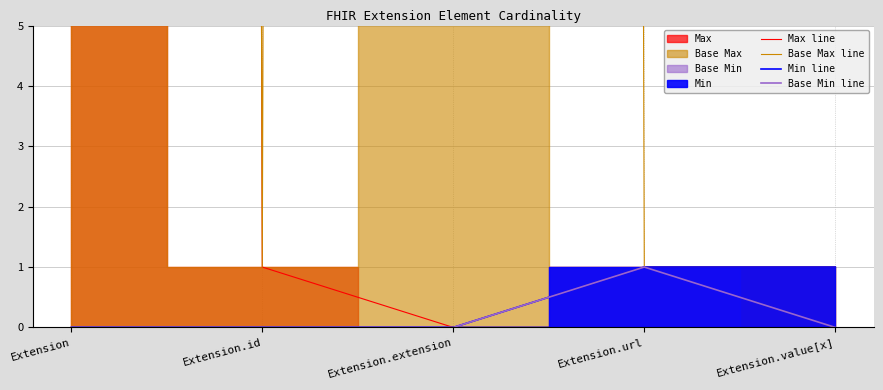

True or false: Min line and Base Max line intersect in this chart.

False